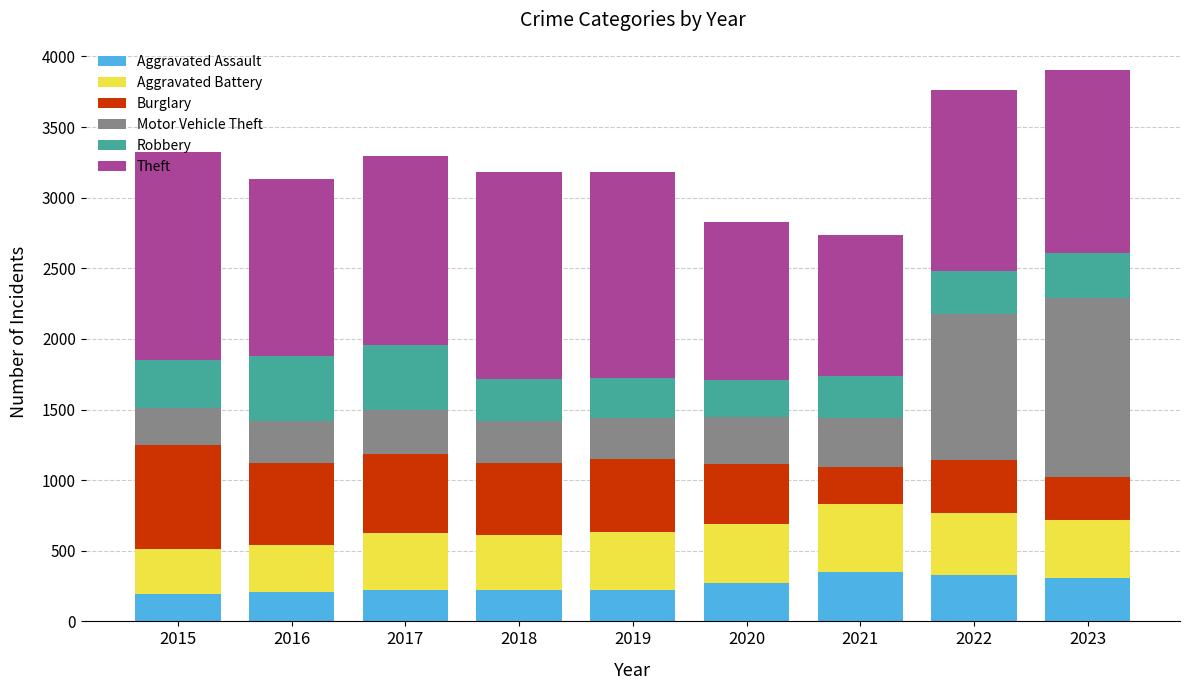

What is the highest value of the Aggravated Assault series?

352